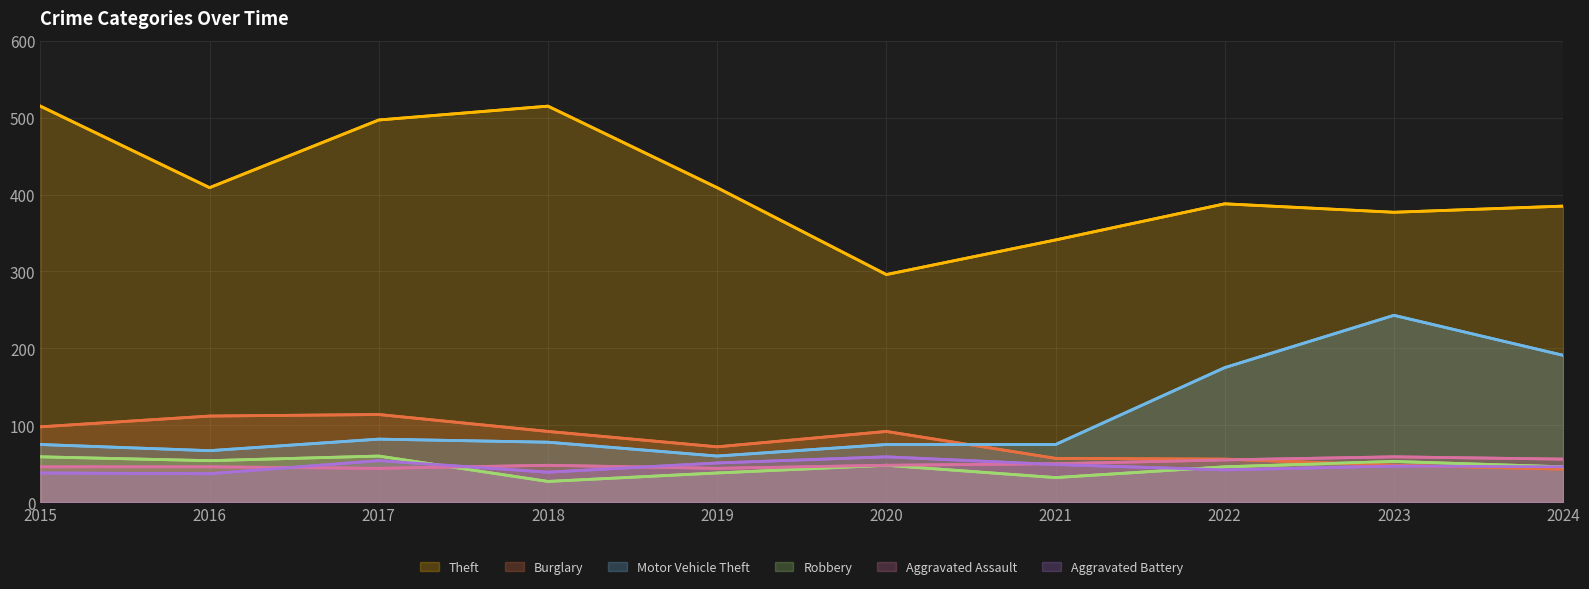

List the series in order of their peak value, highest first.

Theft, Motor Vehicle Theft, Burglary, Robbery, Aggravated Assault, Aggravated Battery